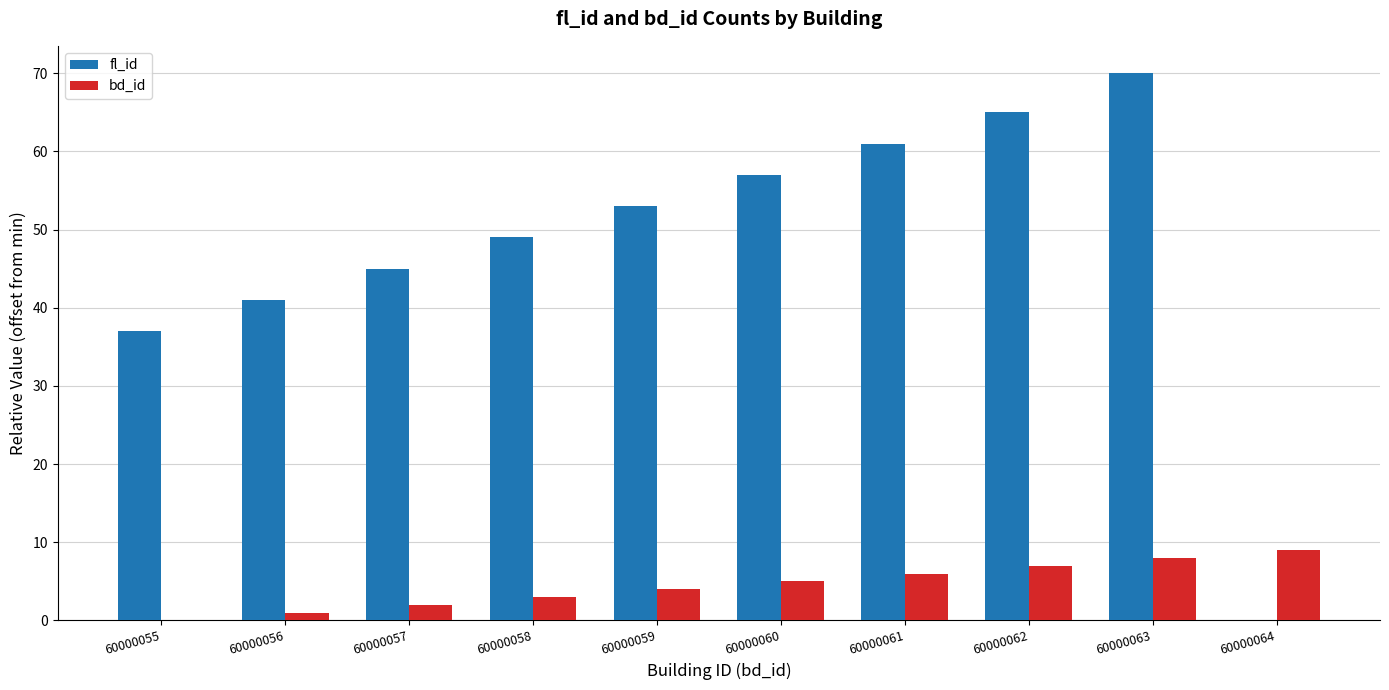

Read the fl_id value at 60000059.

53